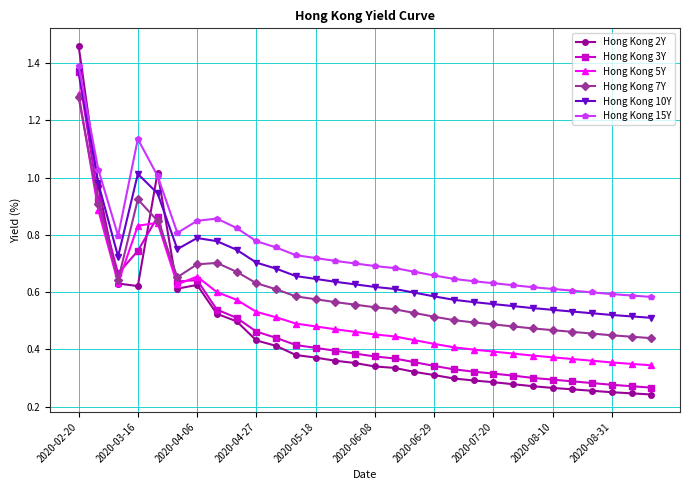

After their last crossing, which series has the higher values: Hong Kong 7Y or Hong Kong 3Y?

Hong Kong 7Y